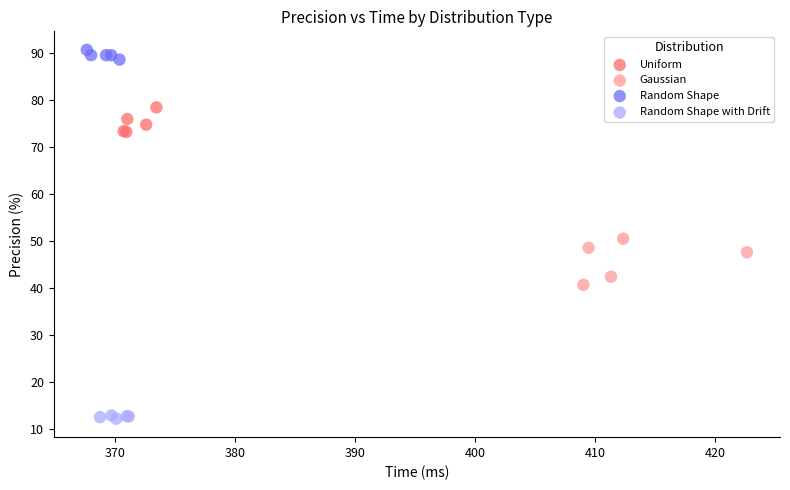

Which series reaches the minimum Y coordinate?

Random Shape with Drift